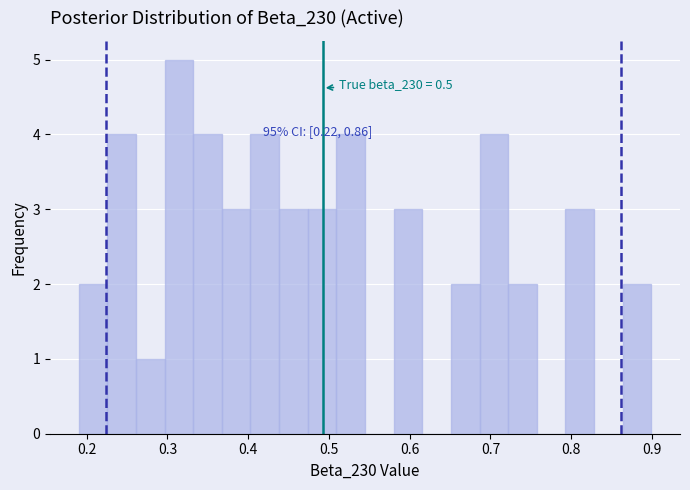

Around what value on the x-axis is the tallest bar? Give the approximate position of its centre, as read against the axis.

0.31